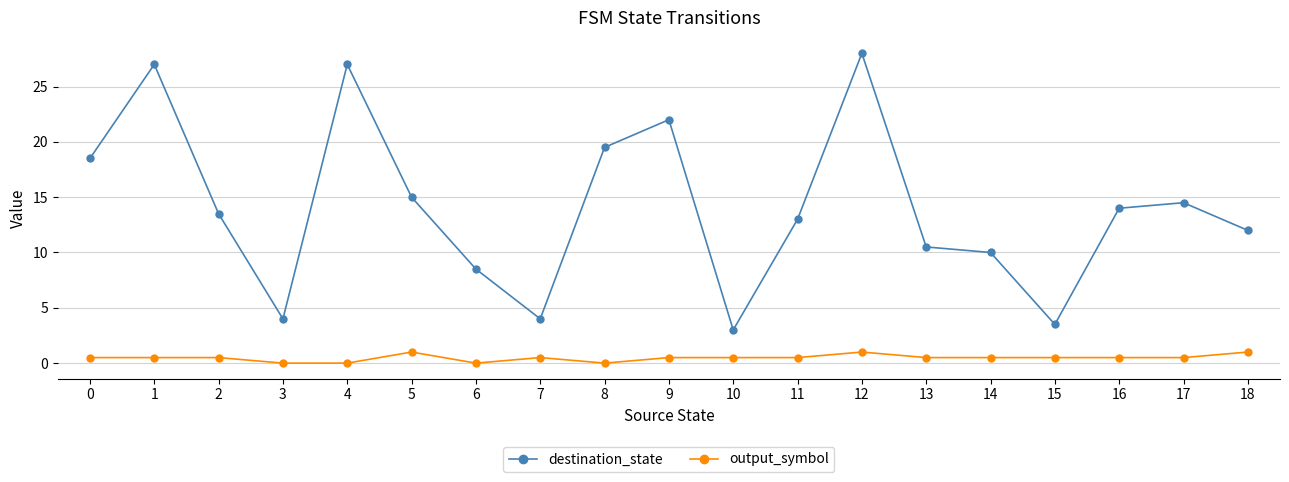

Which label corresponds to the largest value in the chart?

12